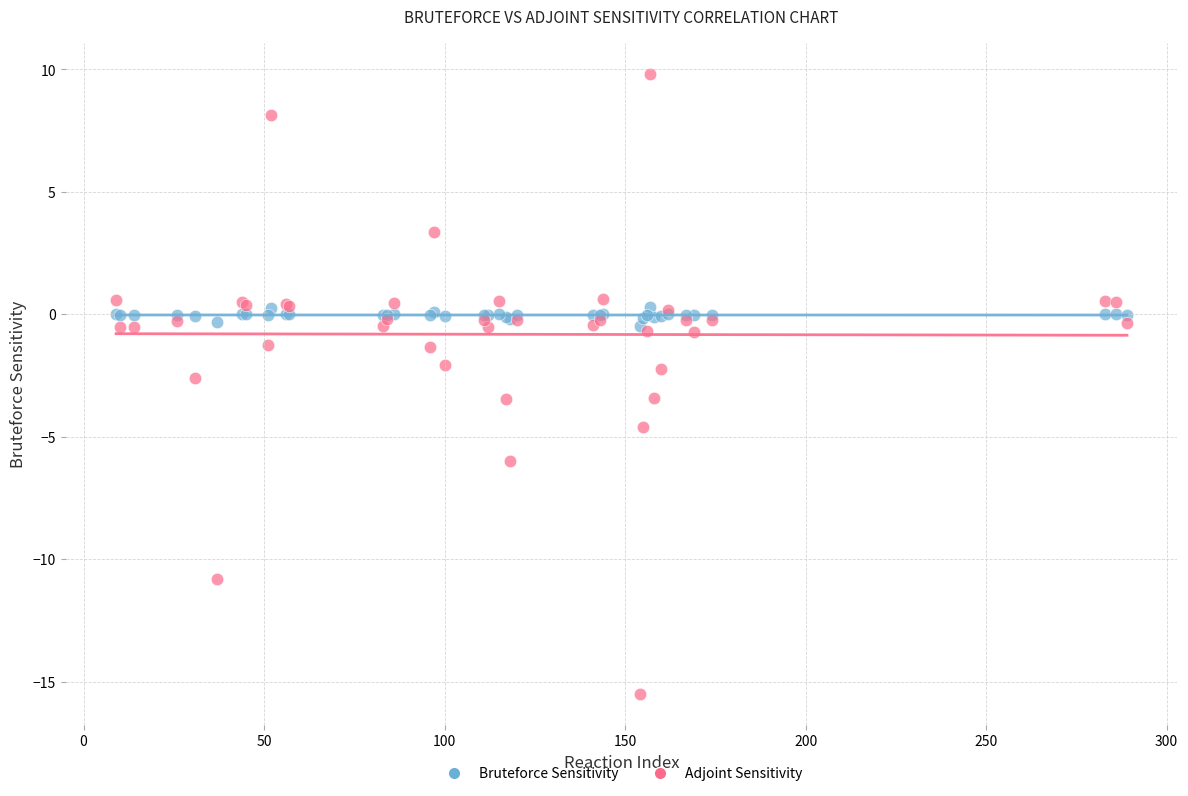

What are all the series names shown in the legend?

Bruteforce Sensitivity, Adjoint Sensitivity